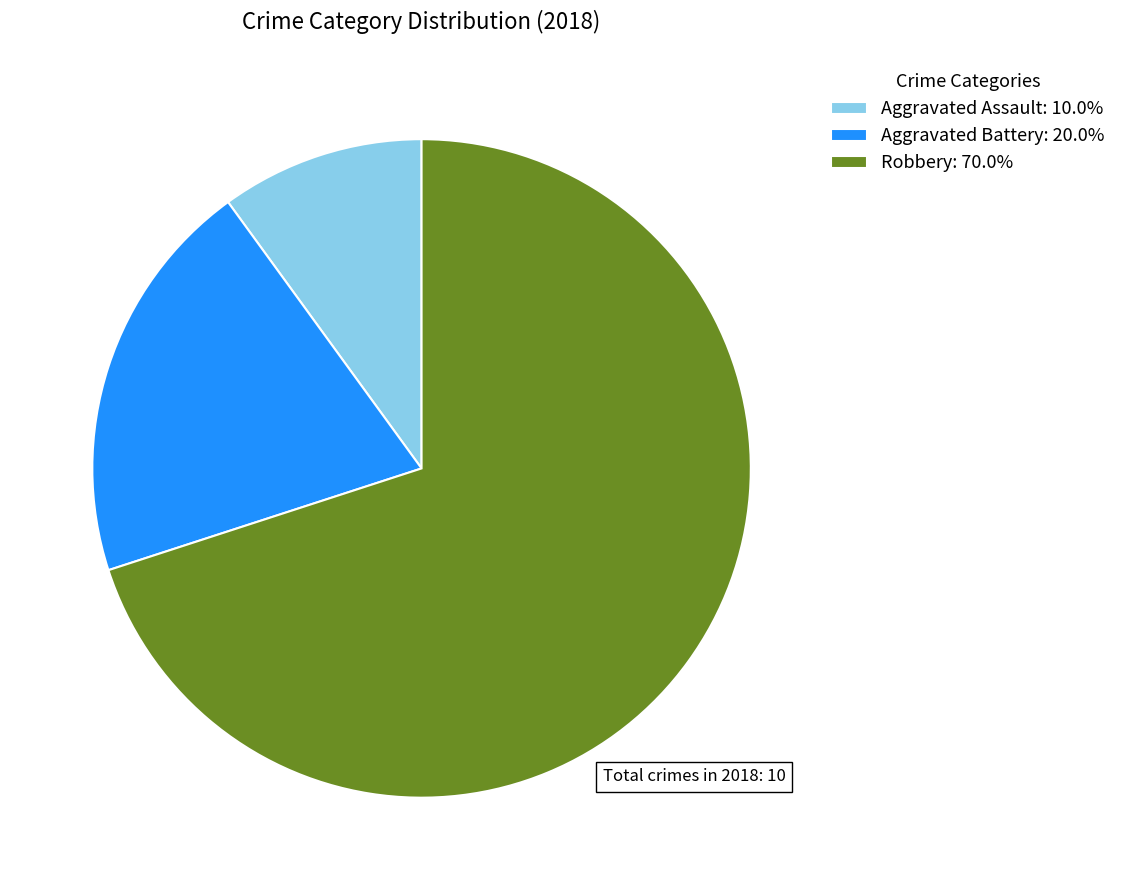

Do Aggravated Assault: 10.0% and Robbery: 70.0% together represent more than half of the pie?

Yes